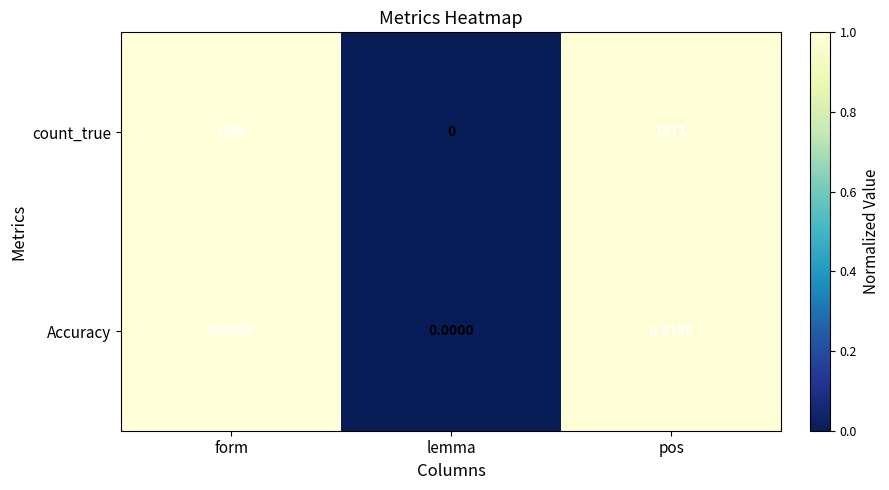

Which series has the largest range (max minus min)?

count_true